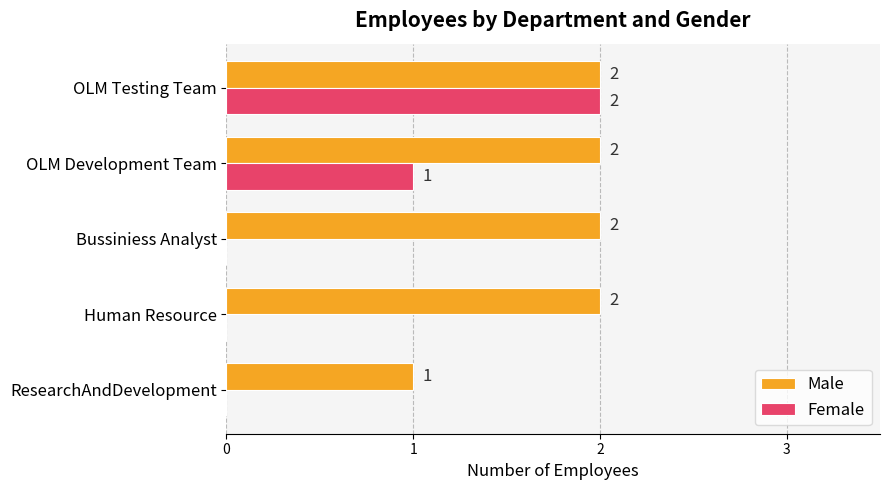

Which series changed the most between ResearchAndDevelopment and Bussiniess Analyst?

Male